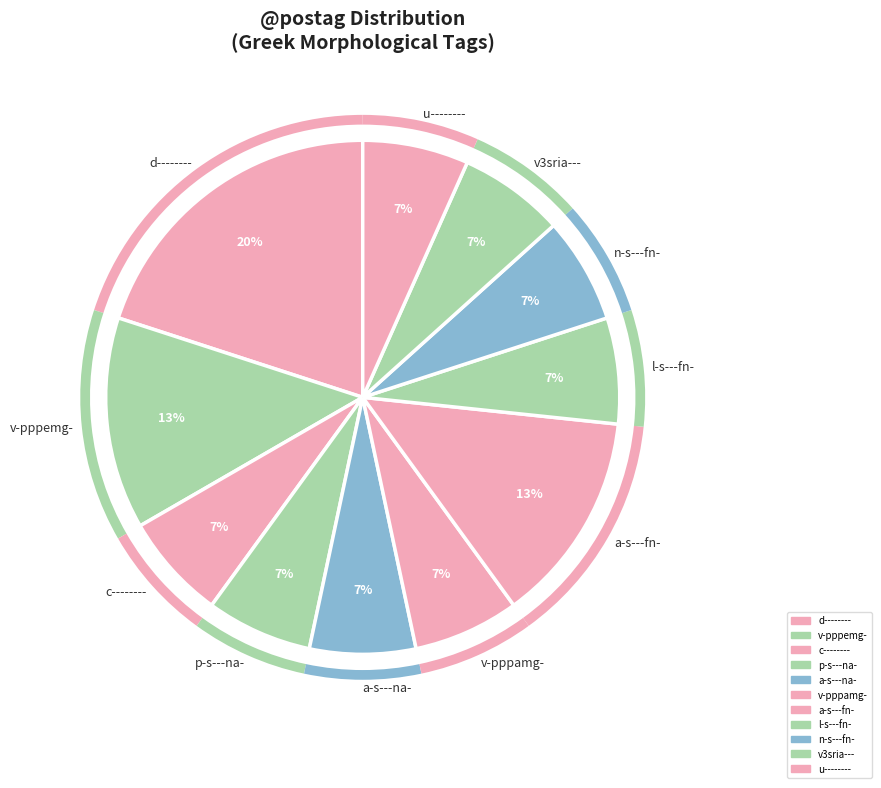

To the nearest percent, what is the difference between the largest and smallest slice percentages?

13%